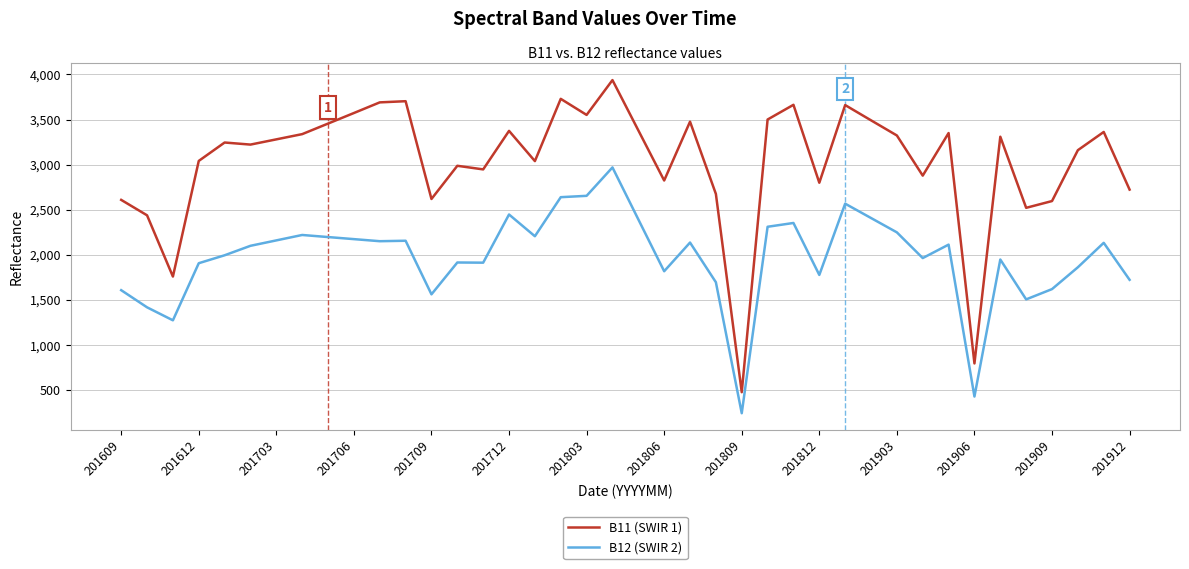

List the series in order of their overall mean, lowest first.

B12 (SWIR 2), B11 (SWIR 1)